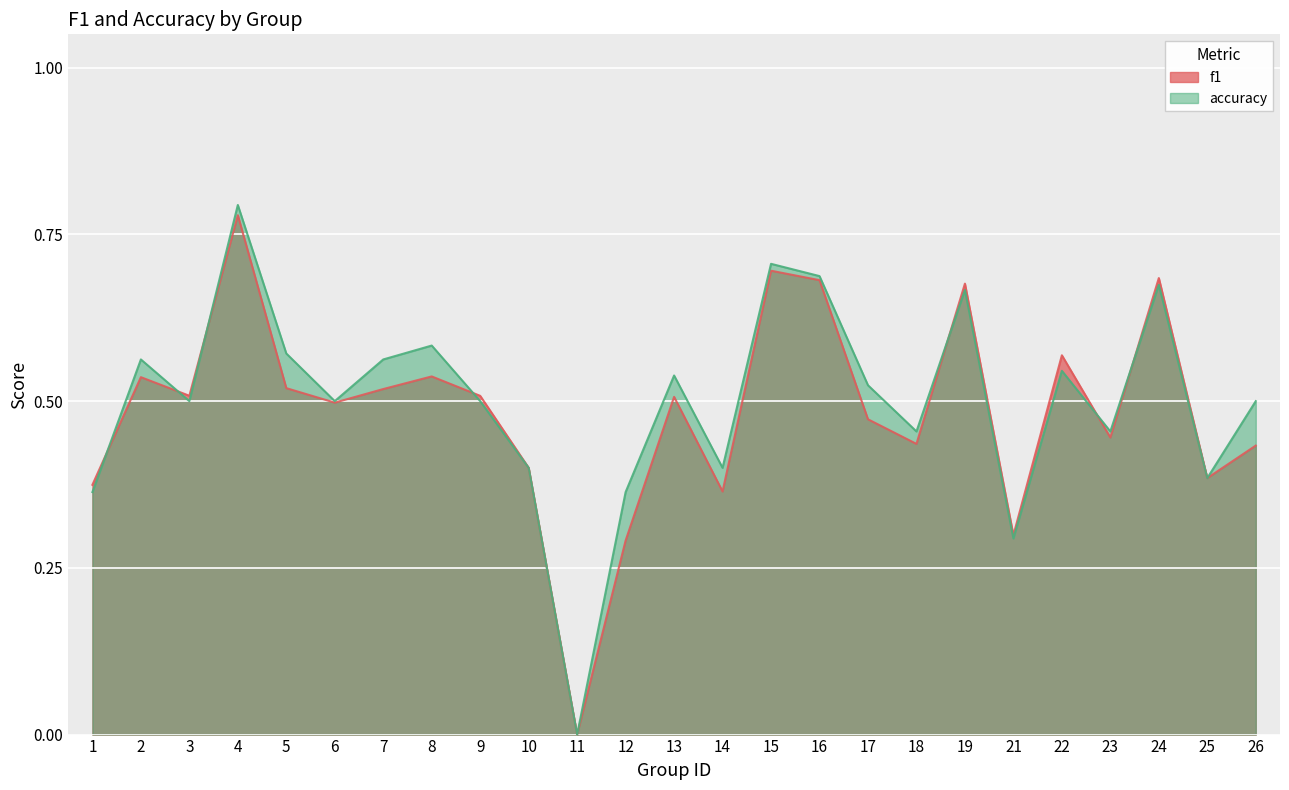

Is the value of f1 at 6 greater than the value of accuracy at 26?

No